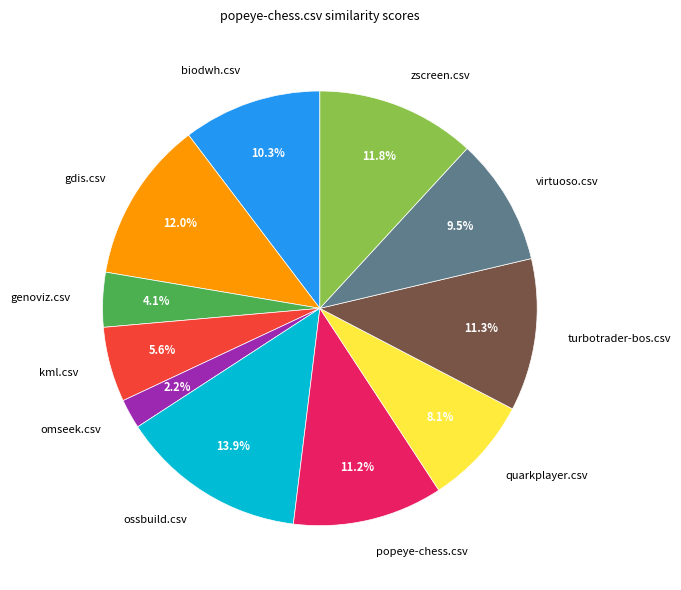

Is genoviz.csv the majority of the pie?

No